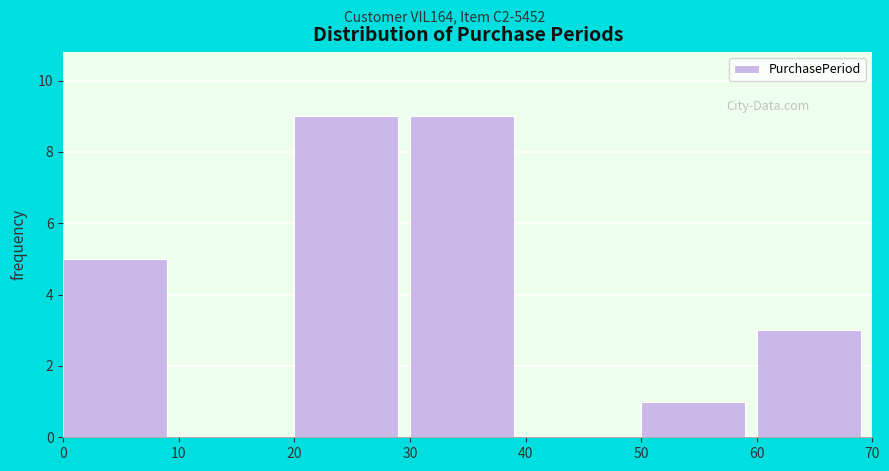

Reading left to right, list every bar in this chart as the range it spans on the x-axis followed by its height. The values are not printed on the chart, so give them approximately, as read against the axis.

0 to 10: 5
10 to 20: 0
20 to 30: 9
30 to 40: 9
40 to 50: 0
50 to 60: 1
60 to 70: 3